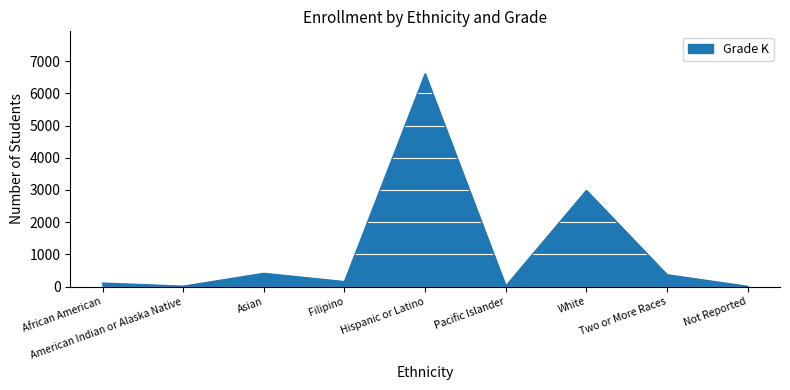

At which label is the value closest to 3306?

White